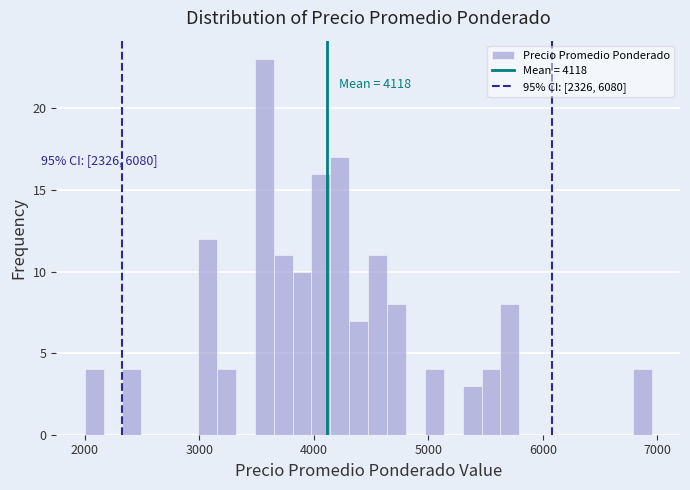

Around what value on the x-axis is the tallest bar? Give the approximate position of its centre, as read against the axis.

3600